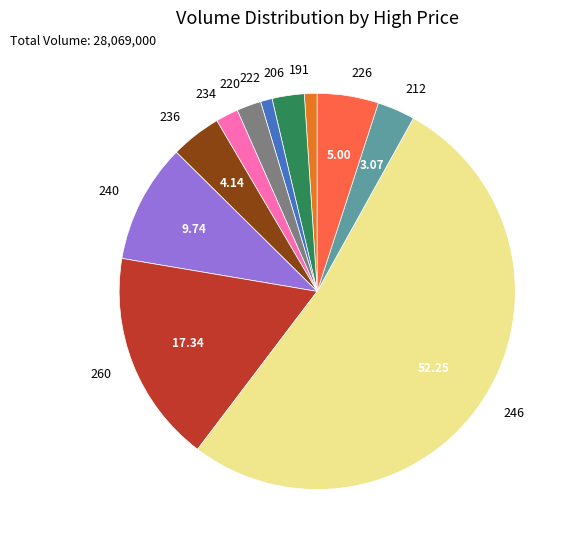

Between 222 and 206, which is larger?

206